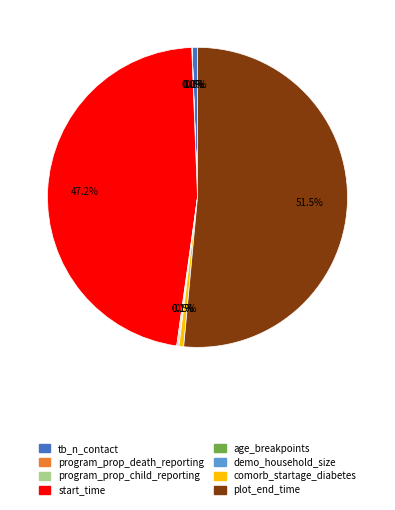

How much of the chart is everything except comorb_startage_diabetes?

99.5%